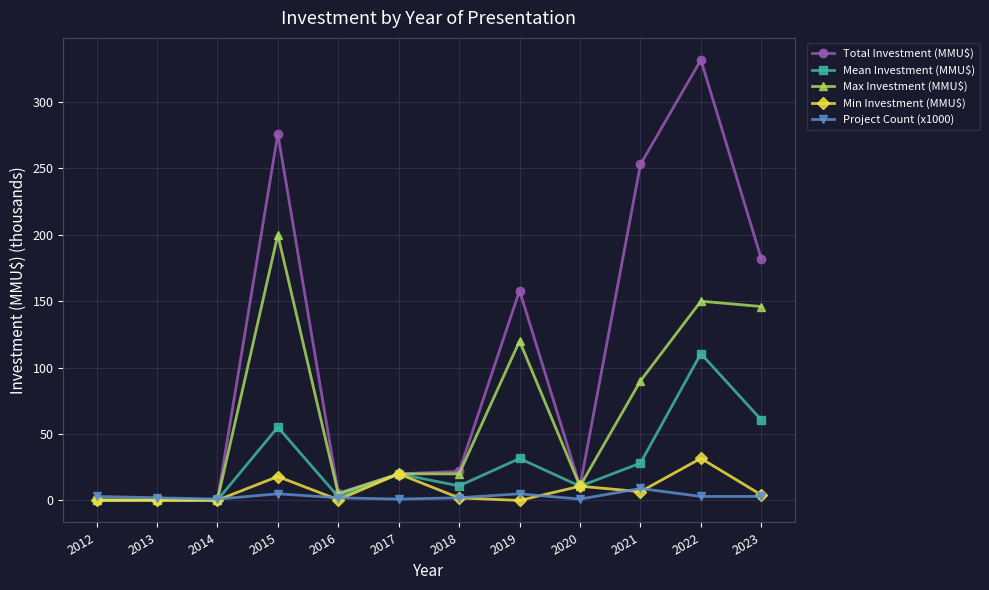

True or false: Mean Investment (MMU$) has more than 1 points higher than both neighbors.

True